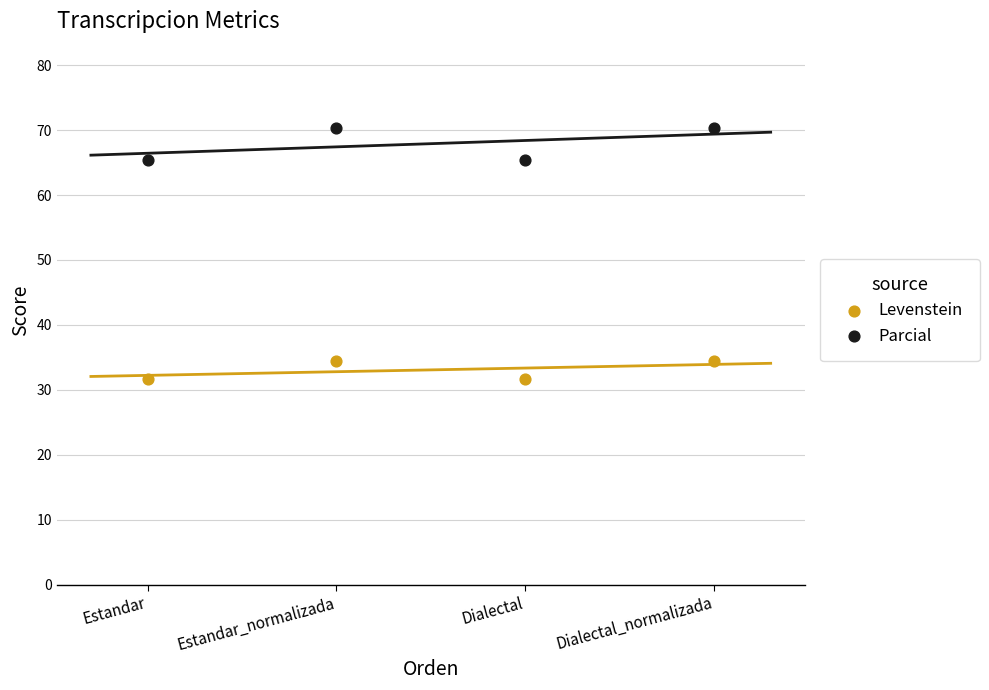

Across all data points, what is the range of Y values (max minus min)?

38.7